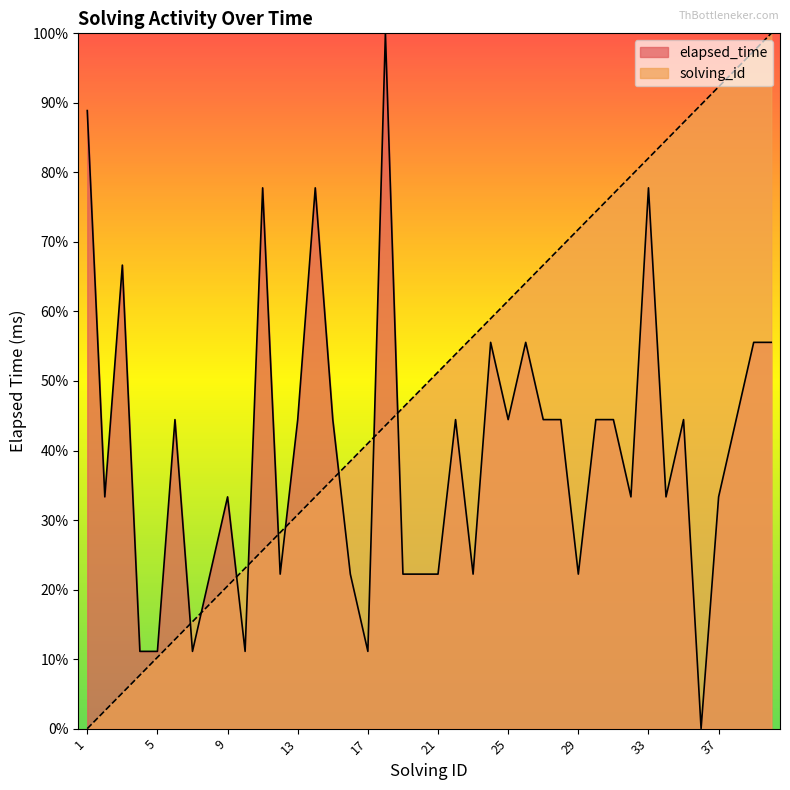

Is the value of solving_id at 18 greater than the value of elapsed_time at 30?

No